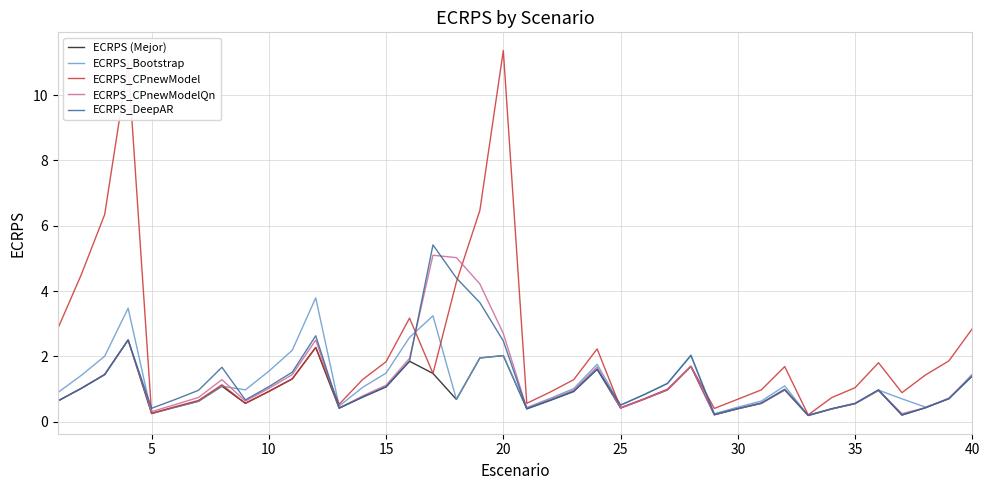

What is the minimum value for ECRPS_CPnewModel?

0.2